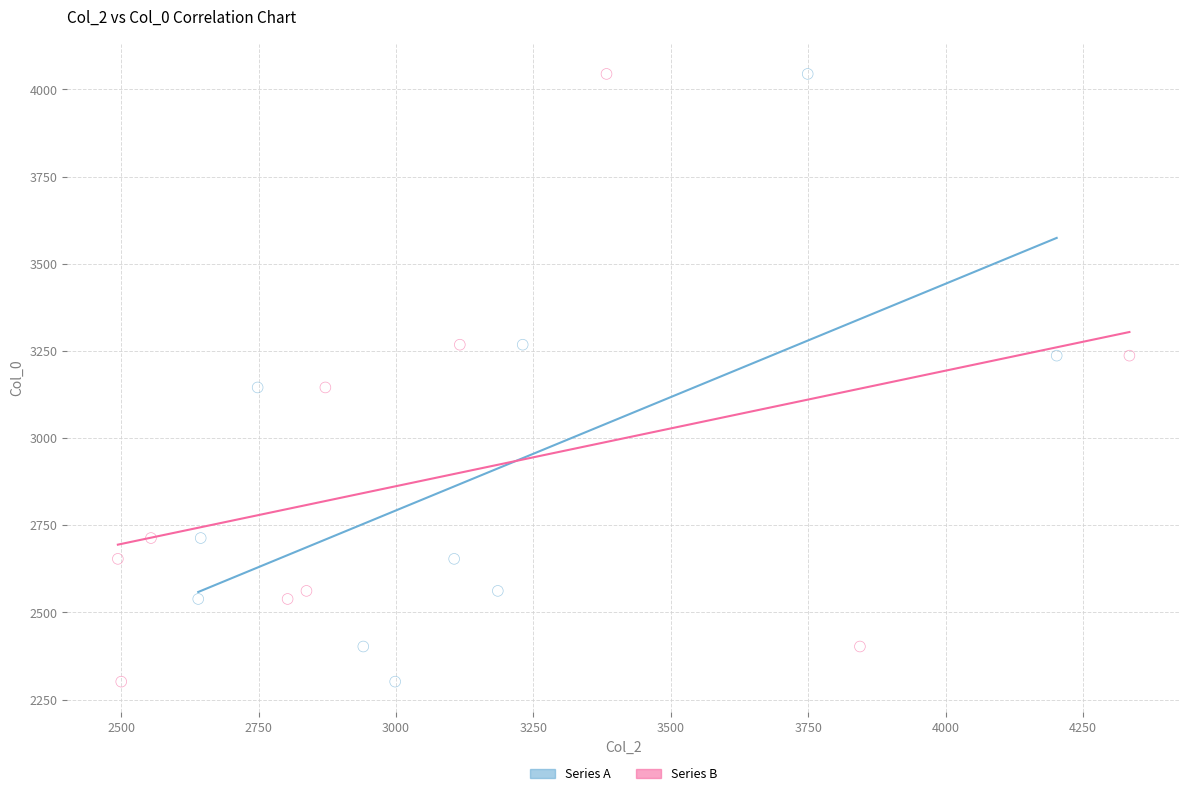

What are all the series names shown in the legend?

Series A, Series B